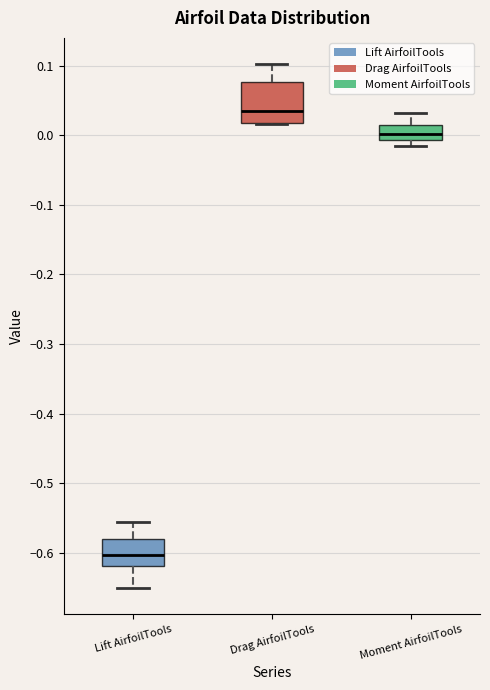

Which box is the tallest, from its lower edge to its upper edge?

Drag AirfoilTools